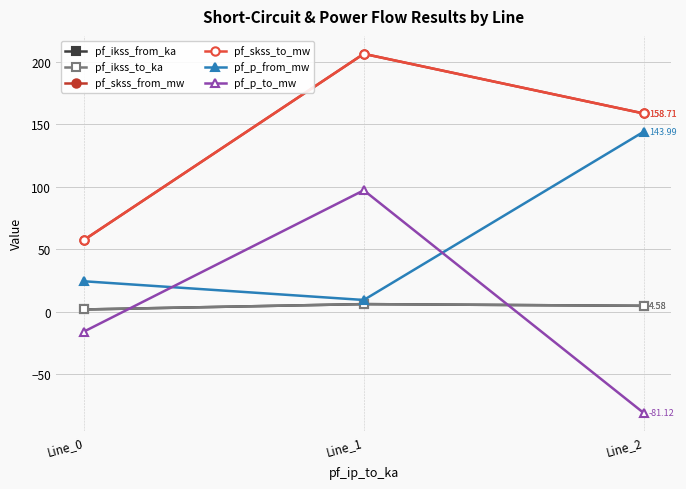

What is the sum of the pf_skss_from_mw values at Line_2 and Line_0?

216.1